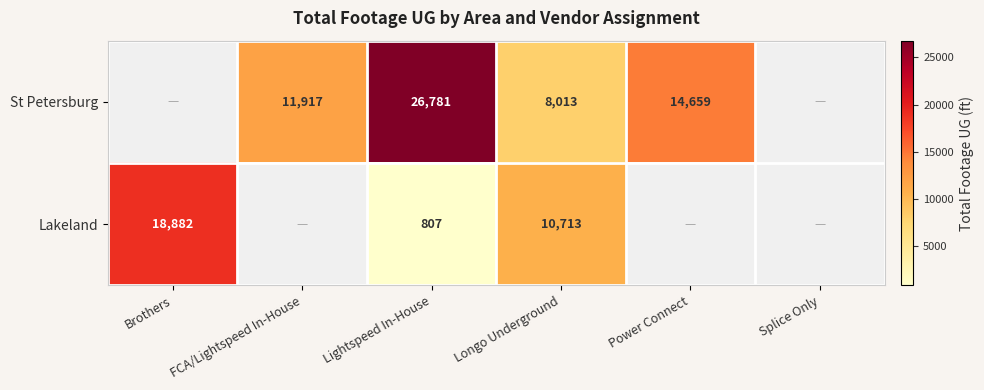

Rank the series at Longo Underground from highest to lowest value.

Lakeland, St Petersburg